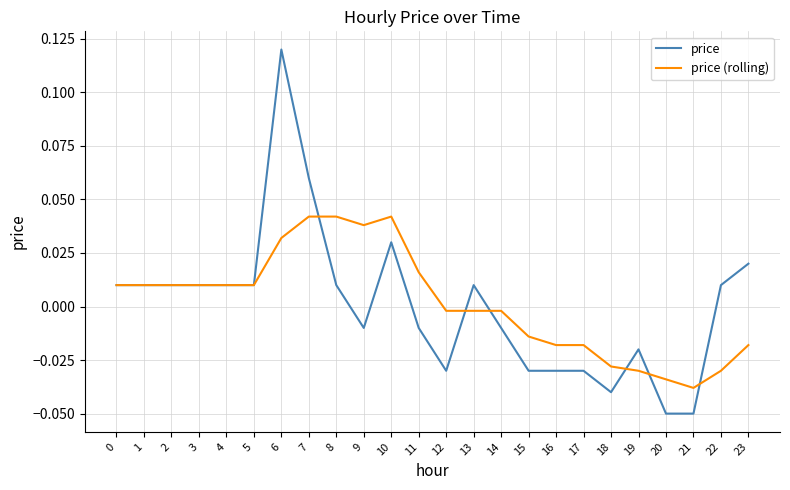

What are all the series names shown in the legend?

price, price (rolling)